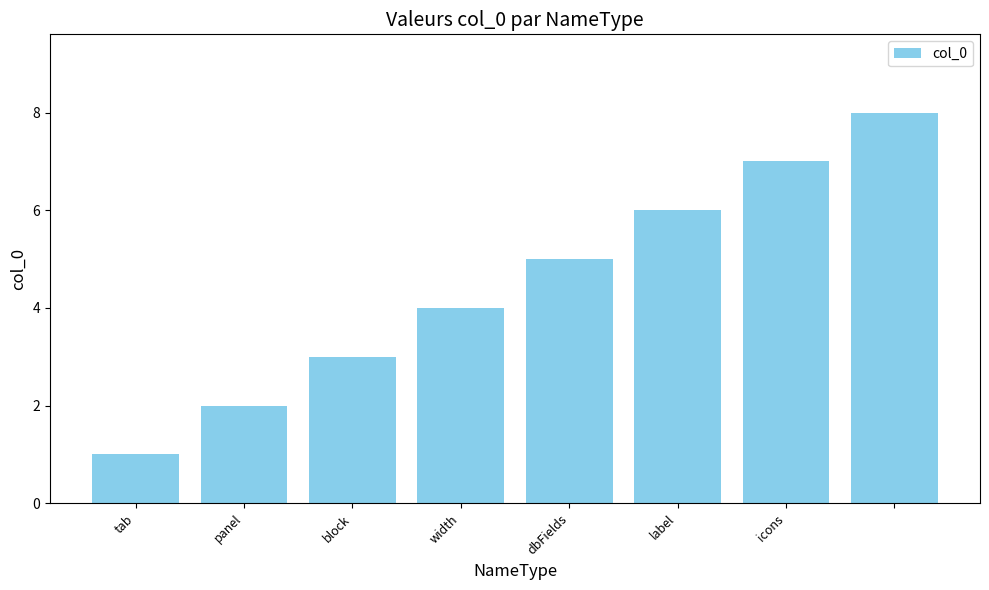

Does the chart contain any negative values?

No